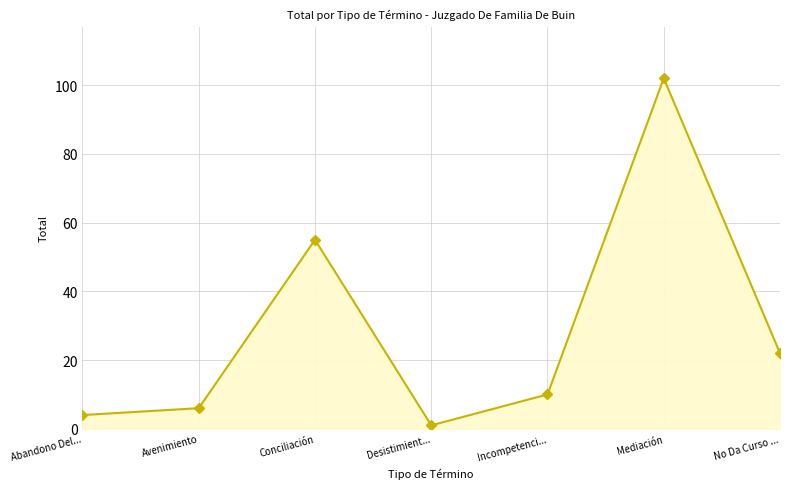

Is it true that the value at No Da Curso ... is 35?

False